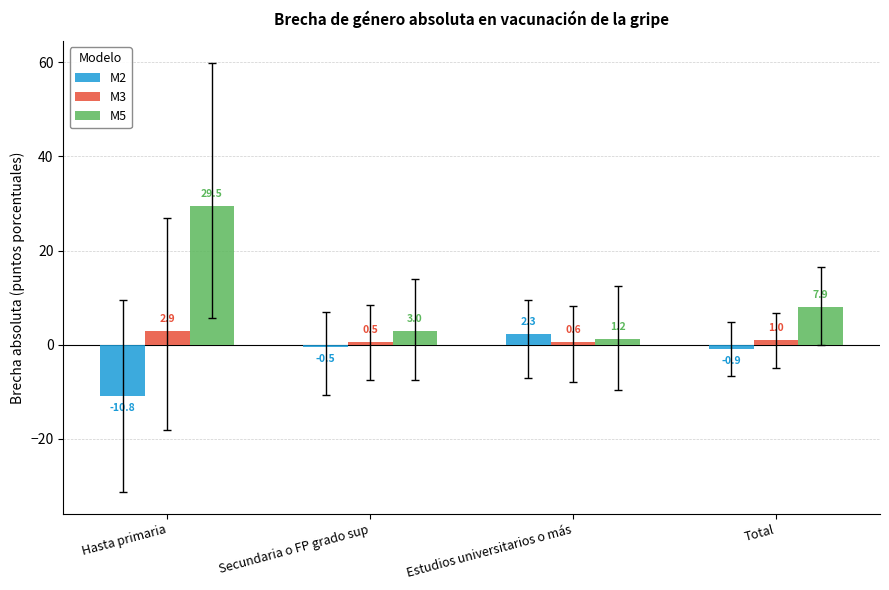

Which series changed the most between Secundaria o FP grado sup and Total?

M5